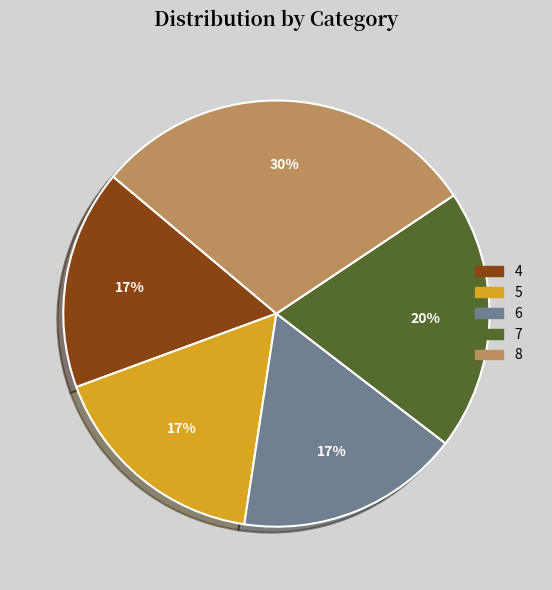

Approximately how many times larger is the value at 4 compared to 6?

1.0